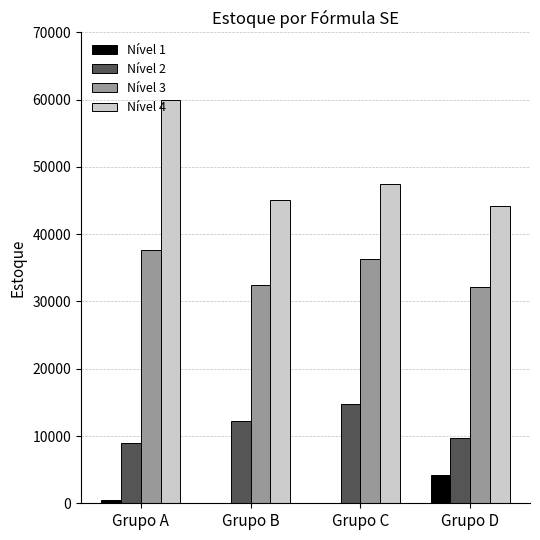

What is the greatest value displayed?

60000